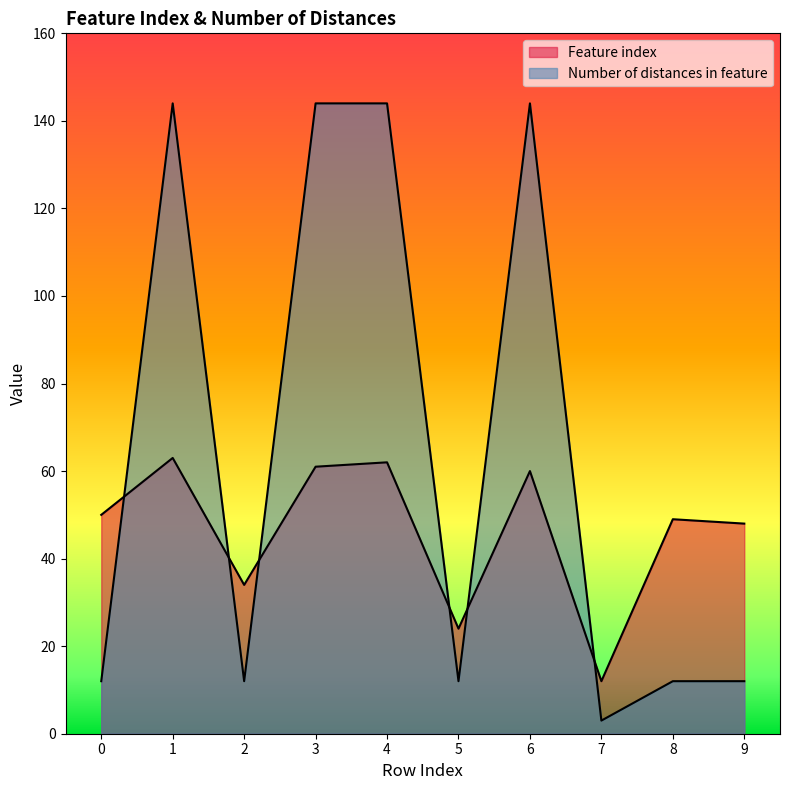

What is the total value across all series at 7?

15